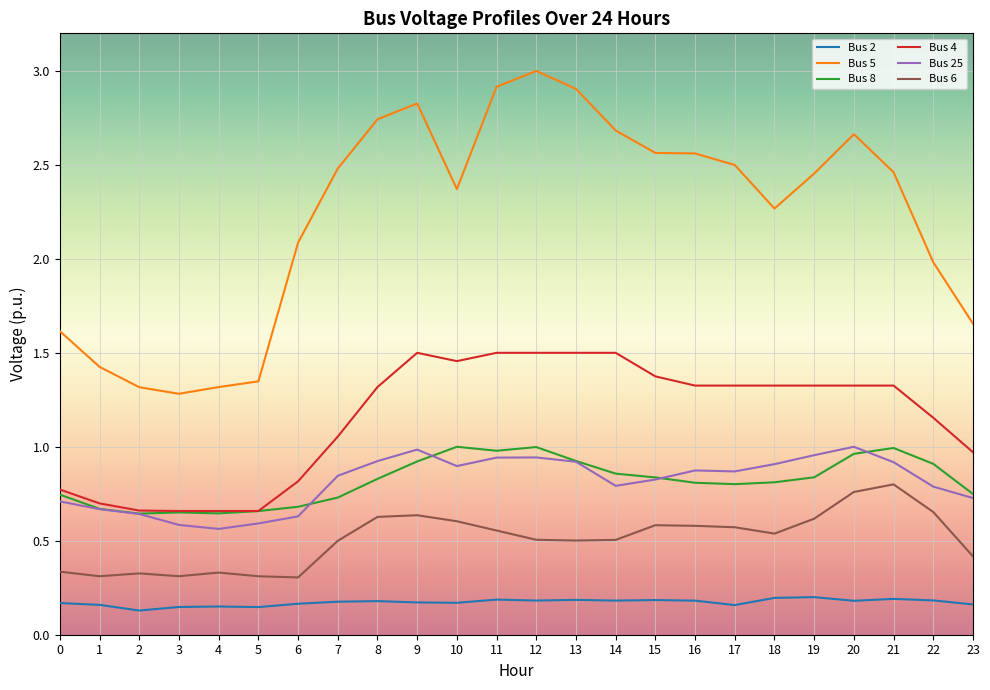

Which category has the highest value in the Bus 5 series?

12